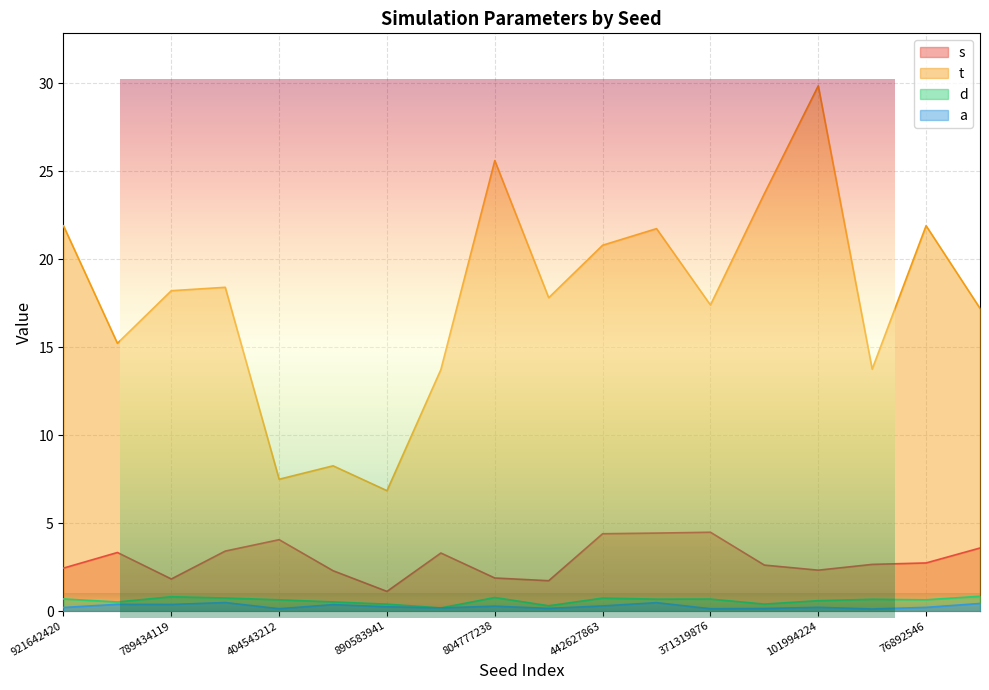

Which series changed the most between 200447917 and 101994224?

t